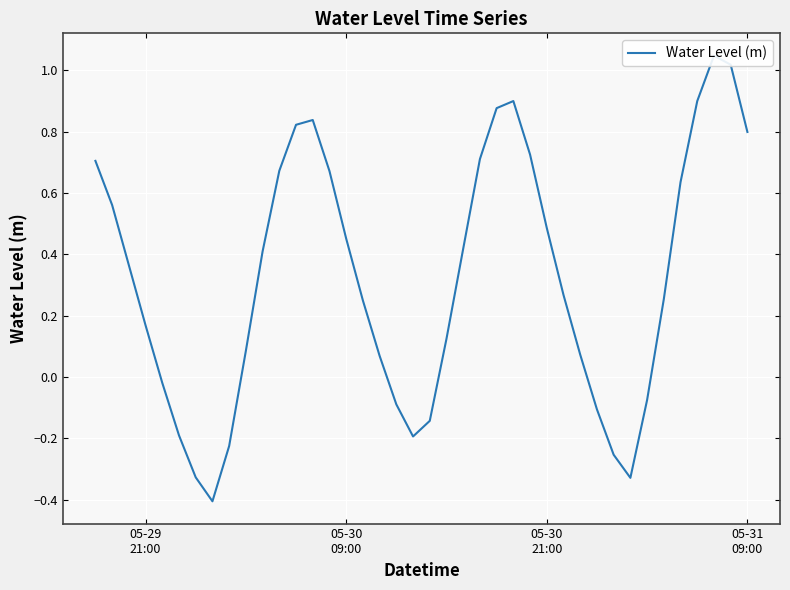

How many data points are above 0?

28